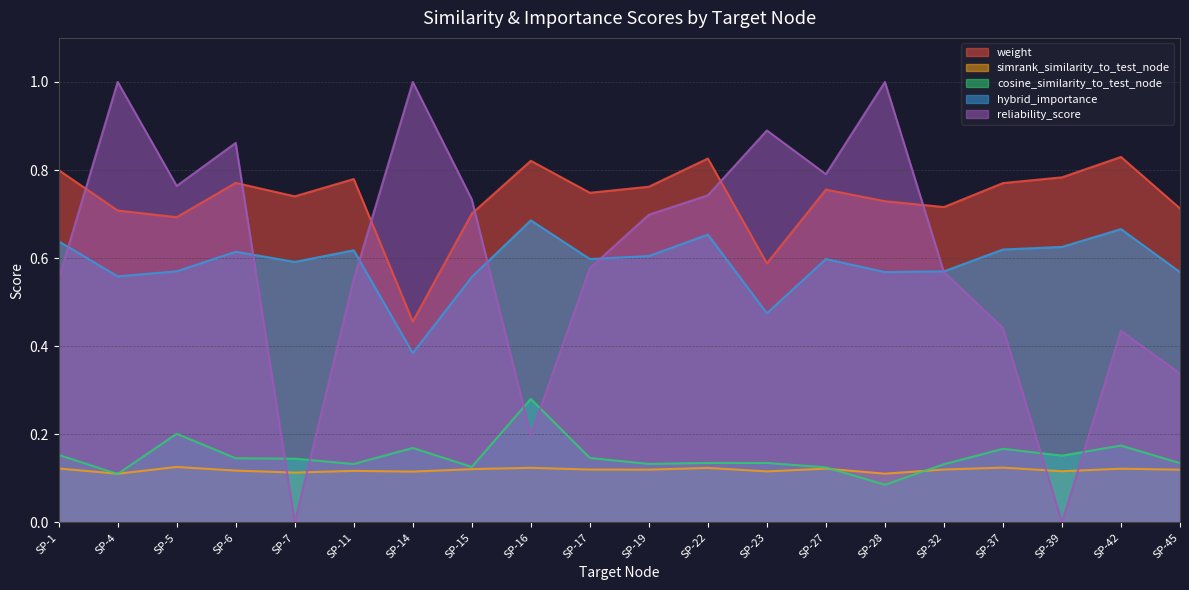

True or false: cosine_similarity_to_test_node and weight intersect in this chart.

False